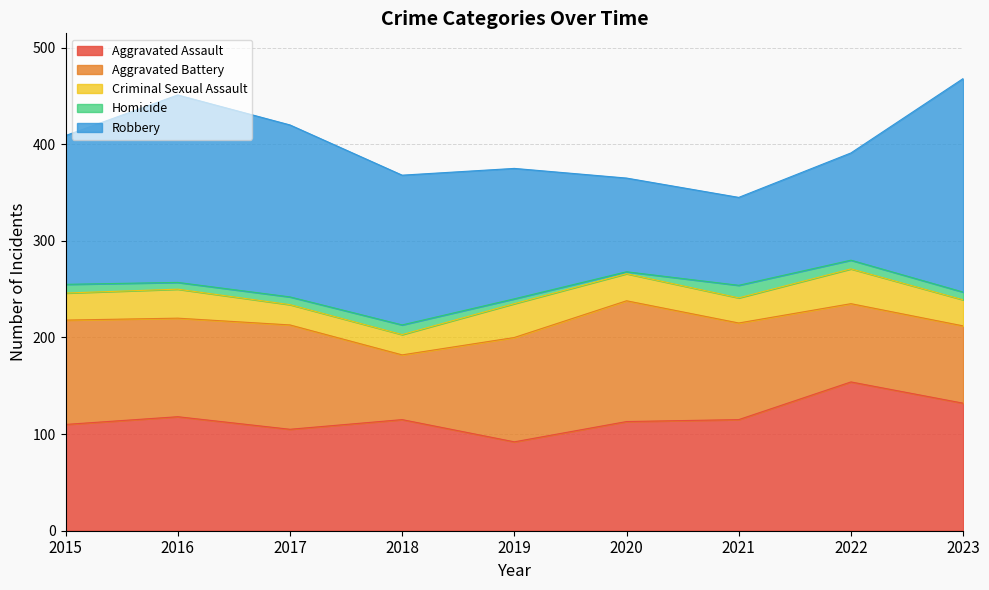

How many interior local peaks does the Robbery series have?

1